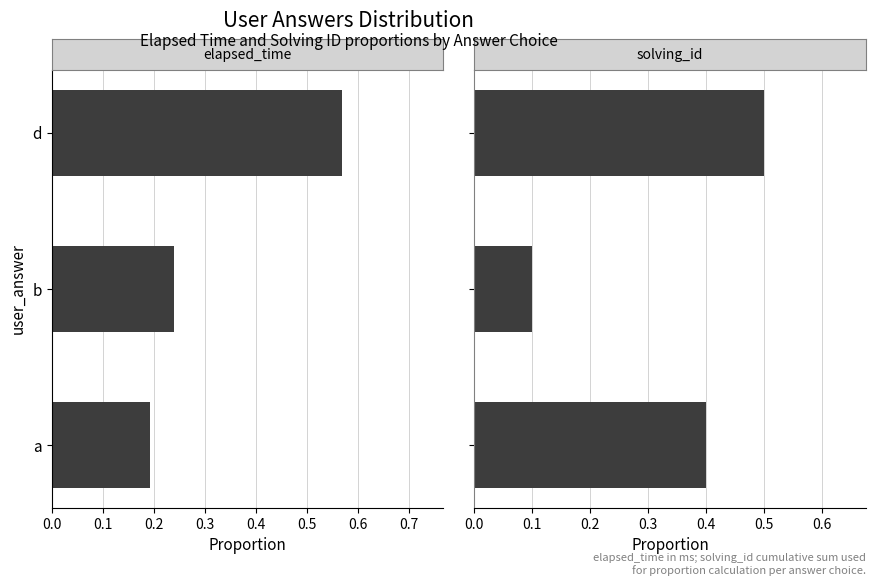

What is the difference between the maximum and minimum values in the solving_id series?

0.4